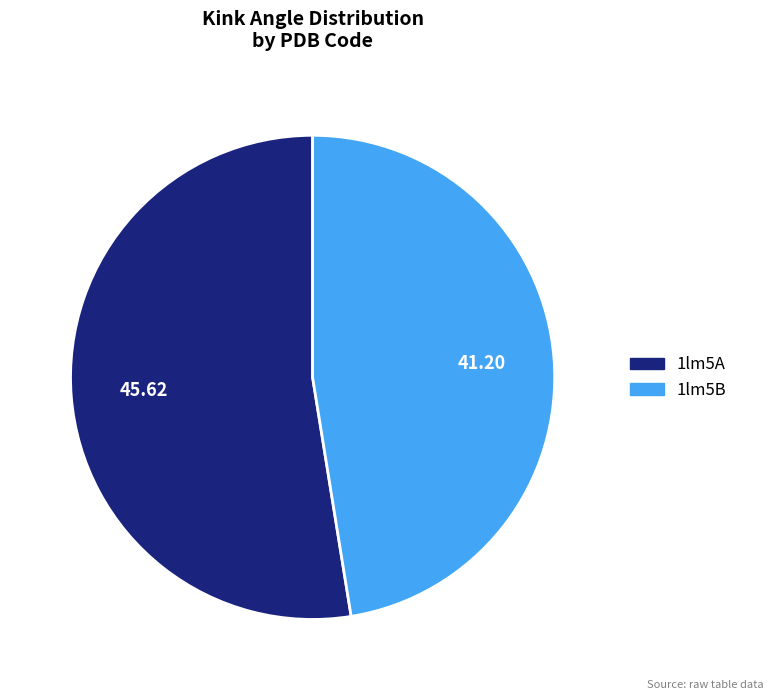

How many slices are in this pie chart?

2